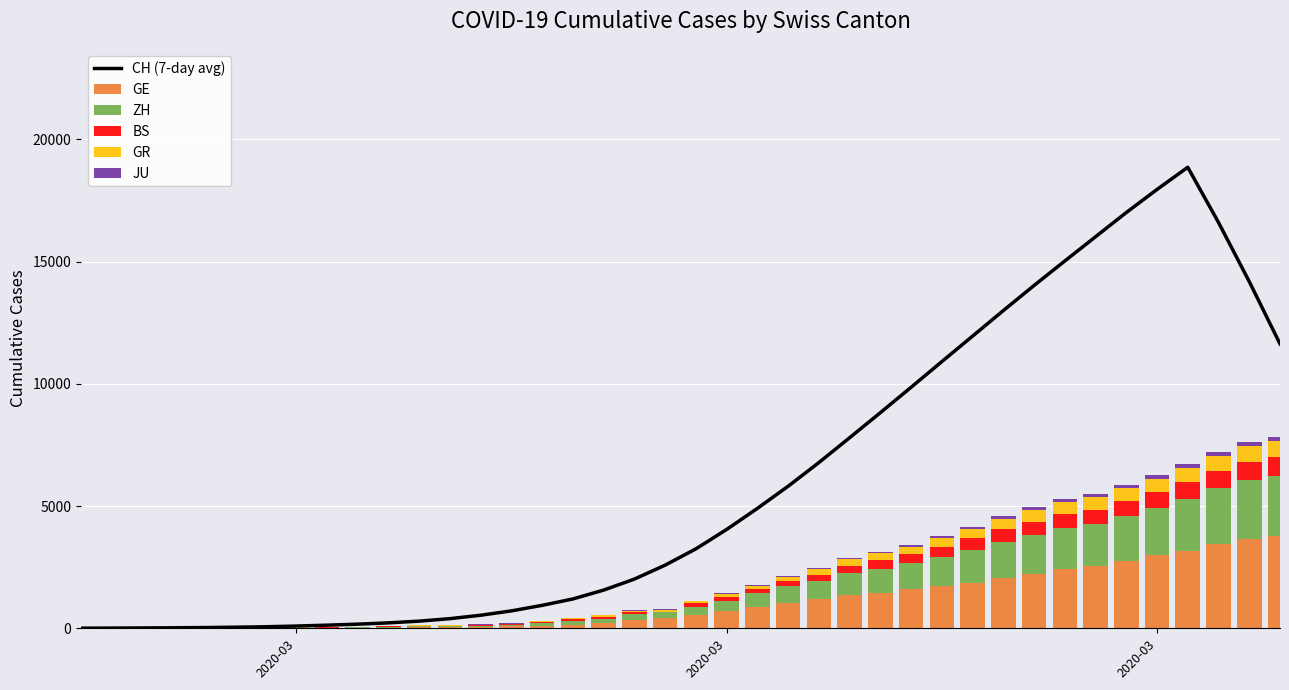

At which label does GE first exceed 551?

2020-03